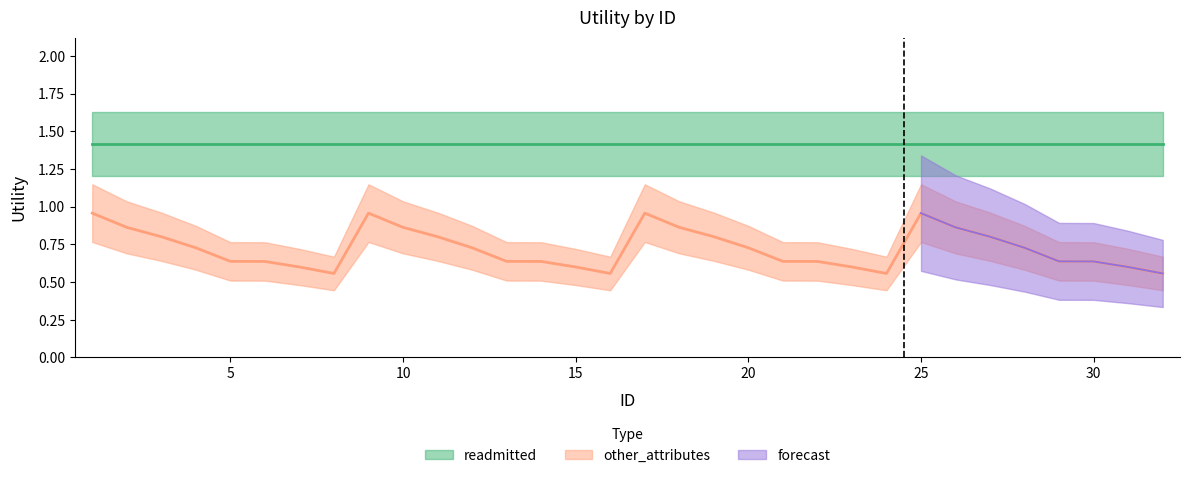

What is the sum of the values at 25 and 18?

1.8